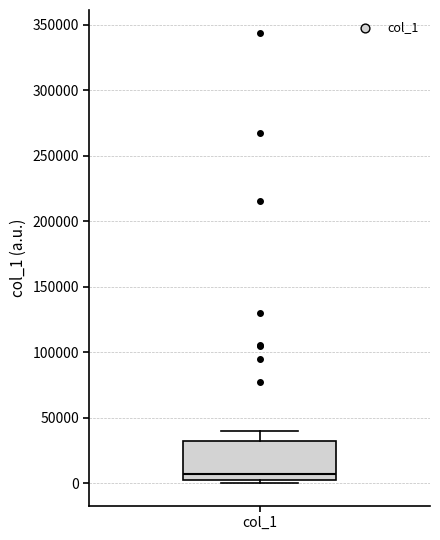

Transcribe this box plot: give where the median line is, the range the box spans, and where the two whiskers end, as read against the y-axis. The values are not printed on the chart, so give them approximately, as read against the axis.

median 5000 (just above the box's lower edge), box 5000 to 30000, whiskers 0 to 40000